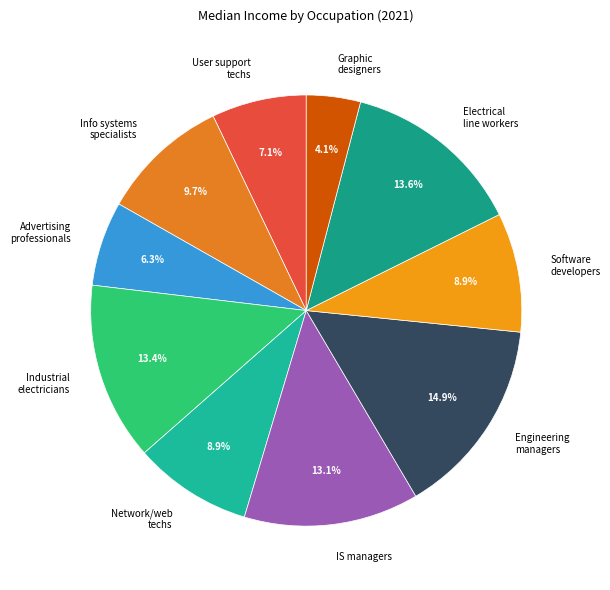

Does any single category account for the majority?

No